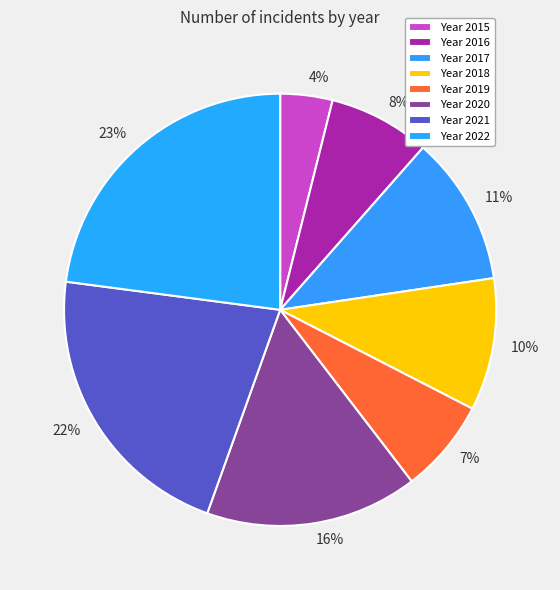

How many segments does this pie chart have?

8